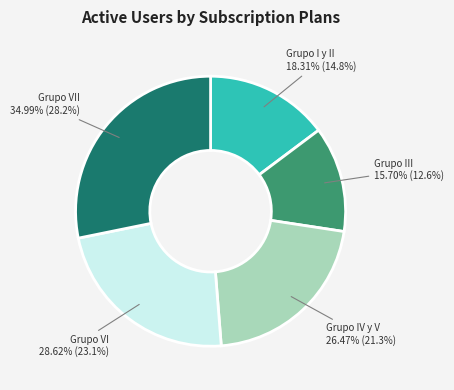

The Grupo VI slice represents 38% of the pie. True or false?

False